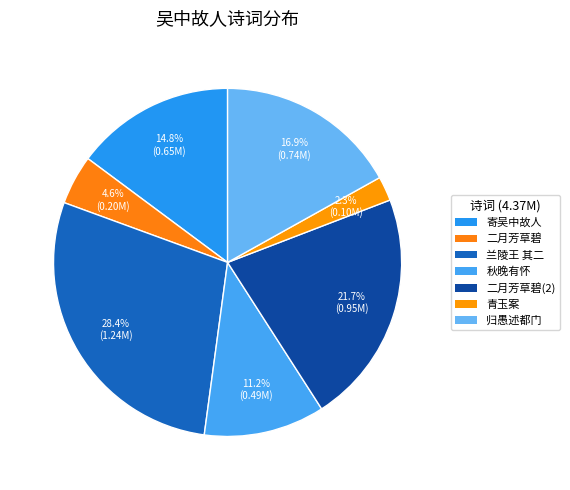

How many segments does this pie chart have?

7